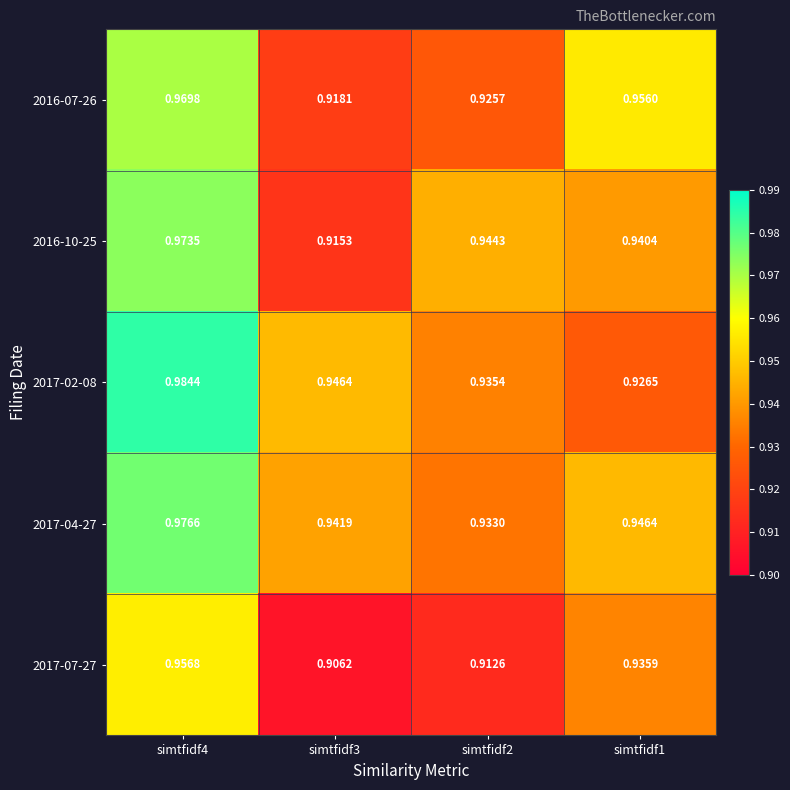

At which category is the sum across all series the highest?

simtfidf4